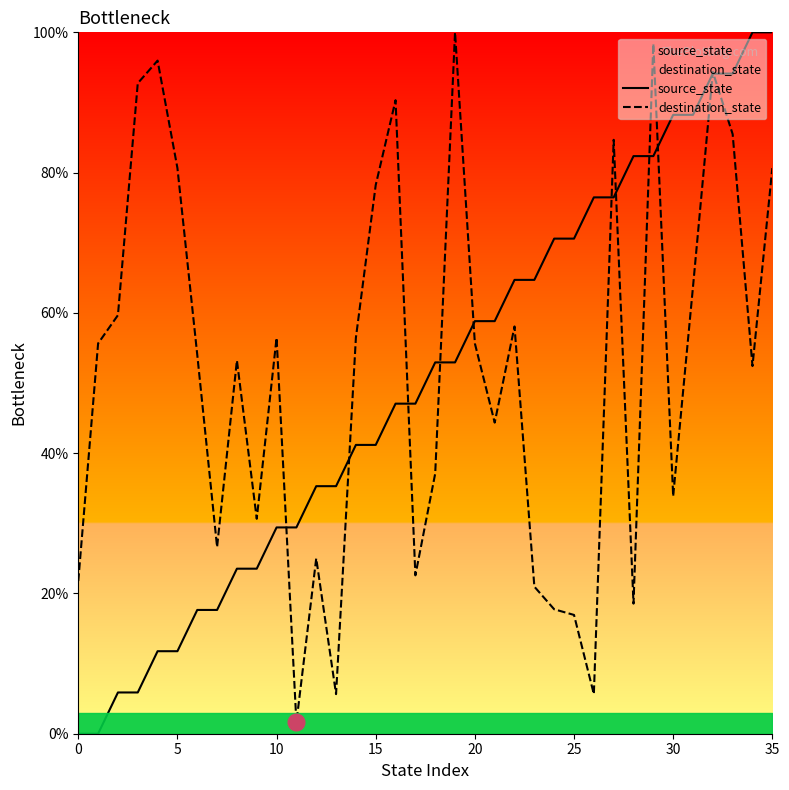

Reading right to left, transcribe all the data shown in this chart.

source_state: 100.0	100.0	94.1	94.1	88.2	88.2	82.4	82.4	76.5	76.5	70.6	70.6	64.7	64.7	58.8	58.8	52.9	52.9	47.1	47.1	41.2	41.2	35.3	35.3	29.4	29.4	23.5	23.5	17.6	17.6	11.8	11.8	5.9	5.9	0.0	0.0
destination_state: 80.6	52.4	85.5	94.4	63.7	33.9	98.4	18.5	84.7	5.6	16.9	17.7	21.0	58.1	44.4	55.6	100.0	37.1	22.6	90.3	78.2	56.5	5.6	25.0	1.6	56.5	30.6	53.2	26.6	54.0	80.6	96.0	92.7	59.7	55.6	21.8